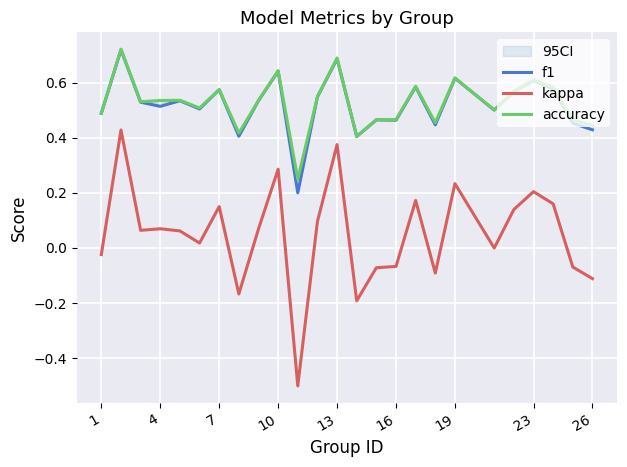

The value of kappa at 26 is -0.1. True or false?

True